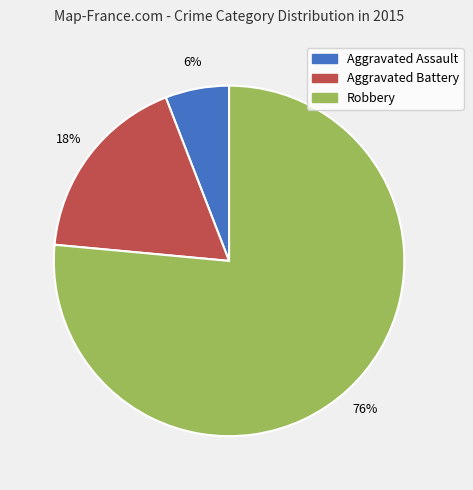

Rank the categories by value from lowest to highest.

Aggravated Assault, Aggravated Battery, Robbery